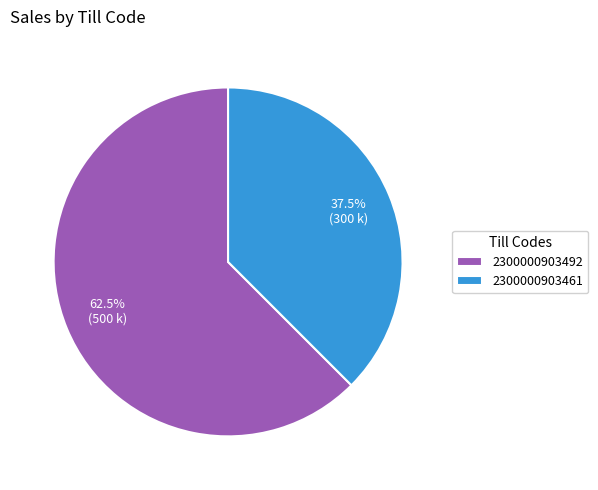

What percentage is NOT represented by 2300000903461?

62.5%